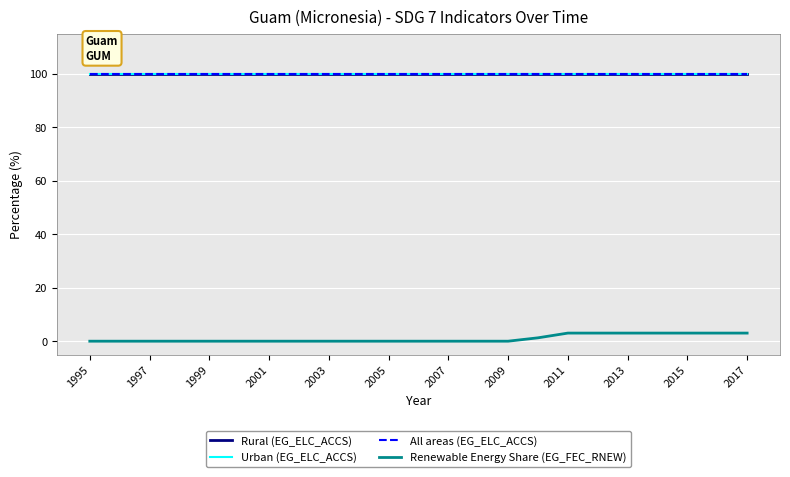

Does the chart display data point markers on the line(s)?

No